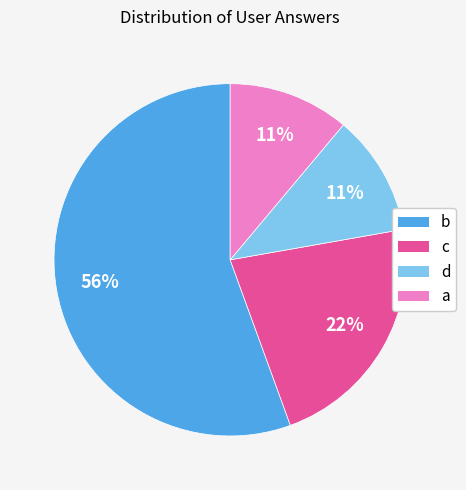

True or false: a accounts for 19% of the total.

False